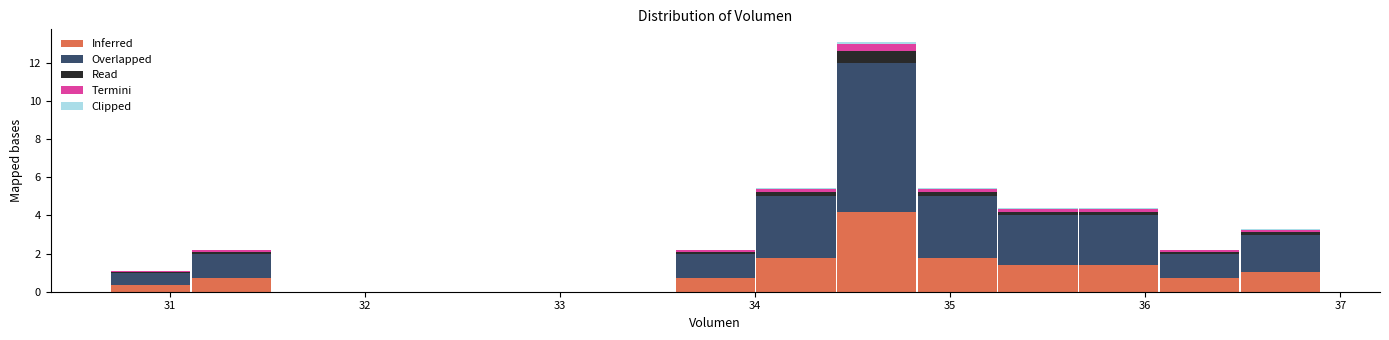

What is the total height of the stacked bar covering 35.2 to 35.7 on the x-axis? Neither the bar edges nor the heights are printed on the chart, so give them approximately, as read against the axes.

4.4